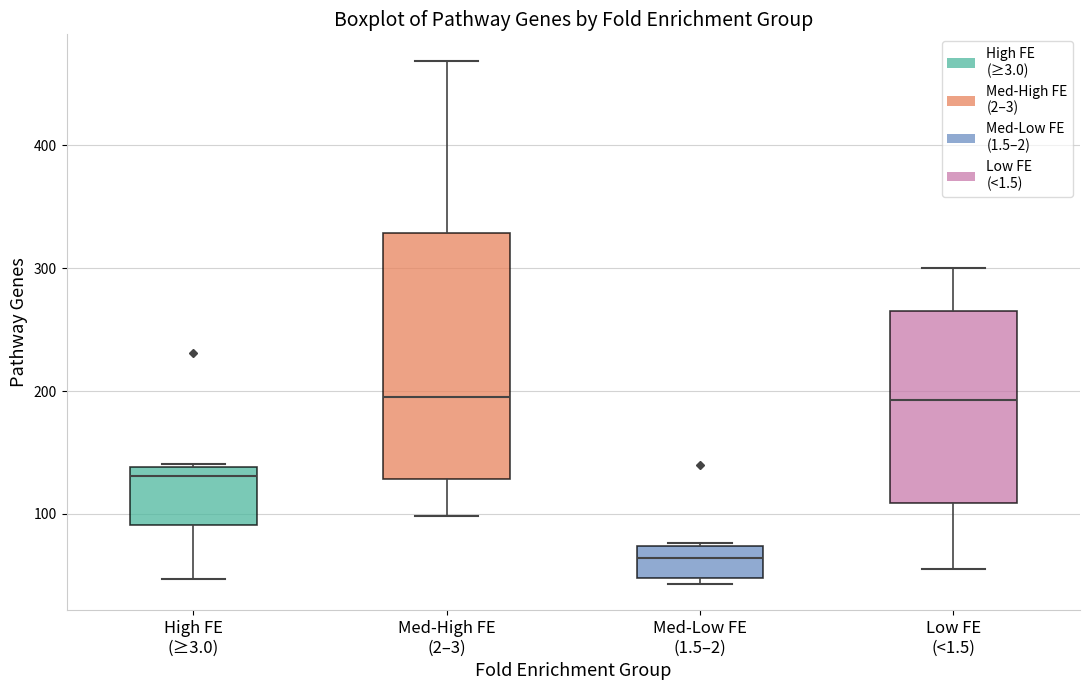

Comparing the boxes themselves (not the whiskers), which one is the tallest?

Med-High FE (2–3)